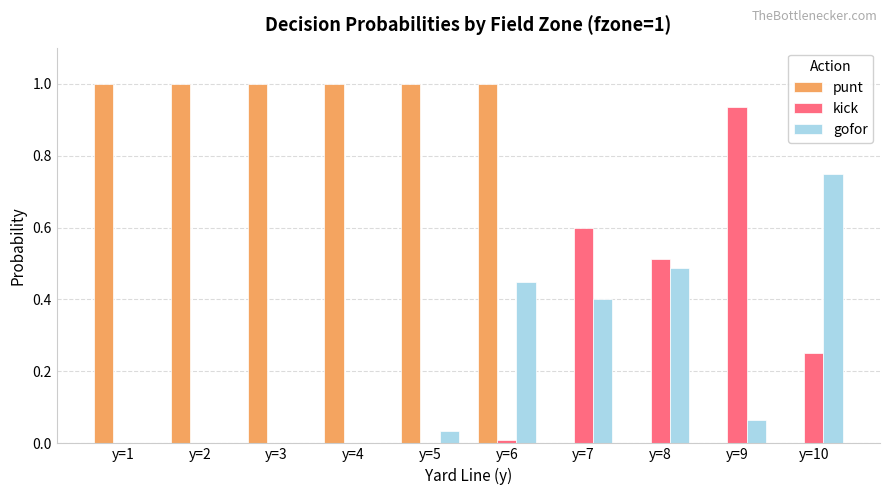

What is the greatest value displayed?

1.0